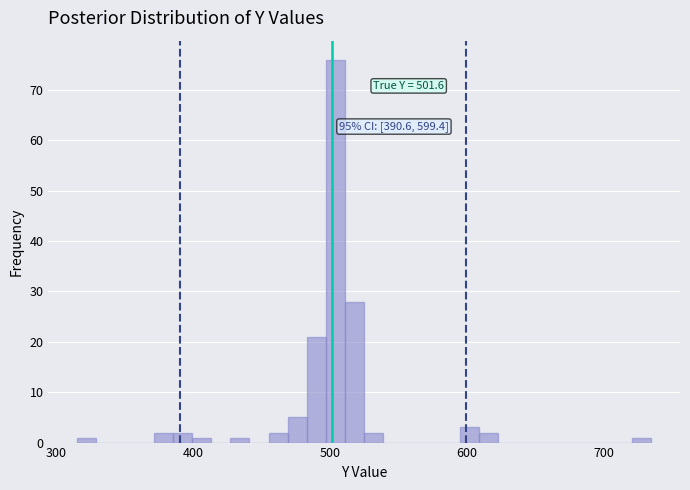

Read against the x-axis, roughly where is the centre of the tallest bar?

500